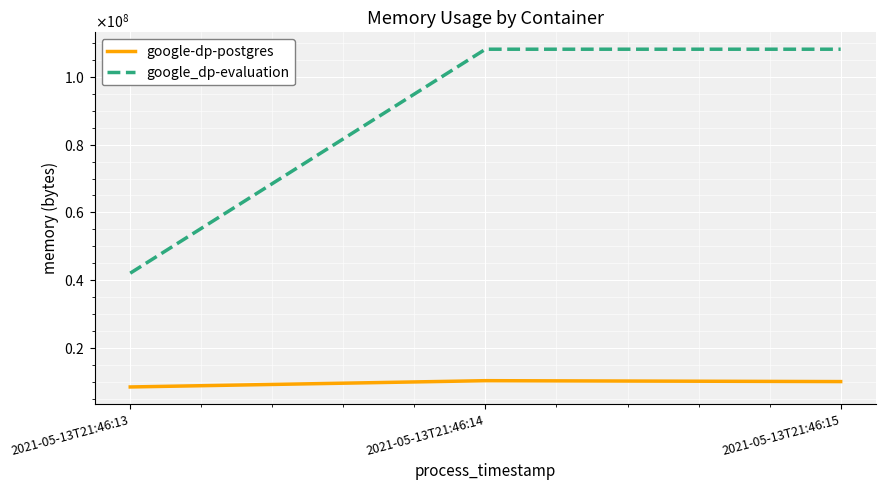

Does the chart have visible grid lines?

Yes